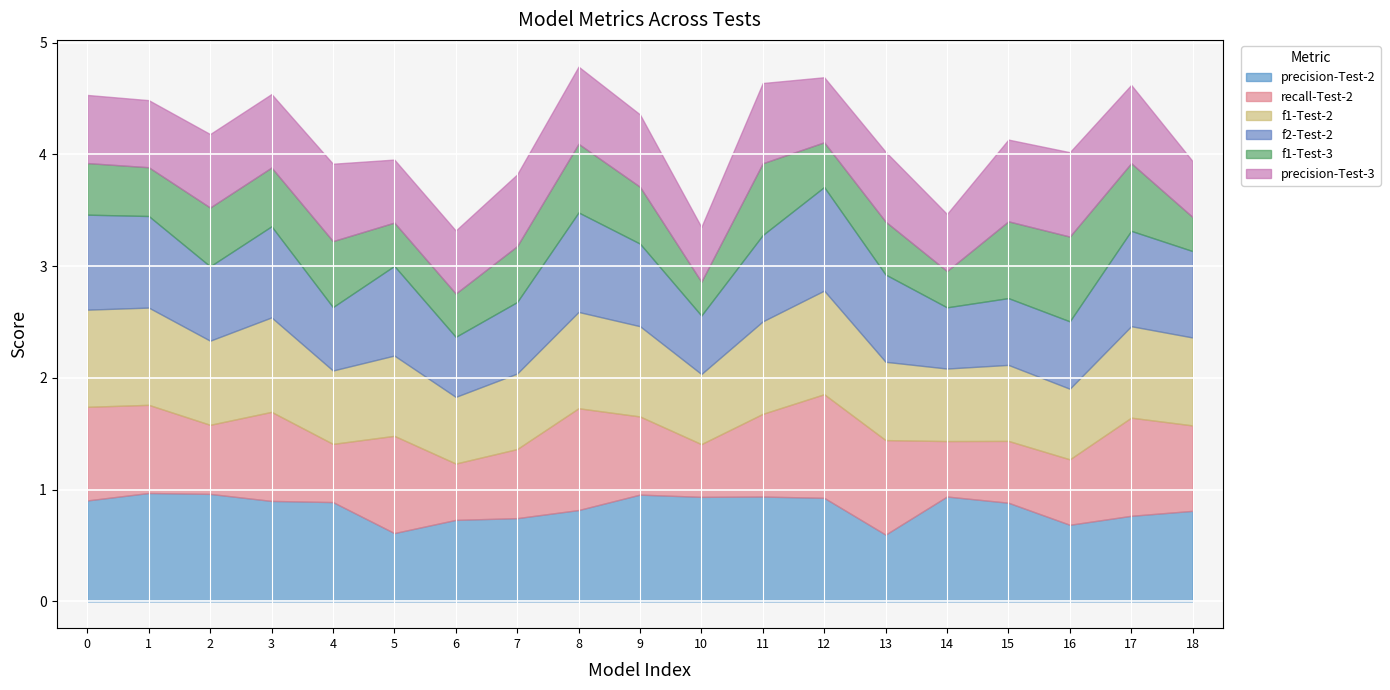

Which series changed the most between 4 and 6?

f1-Test-3